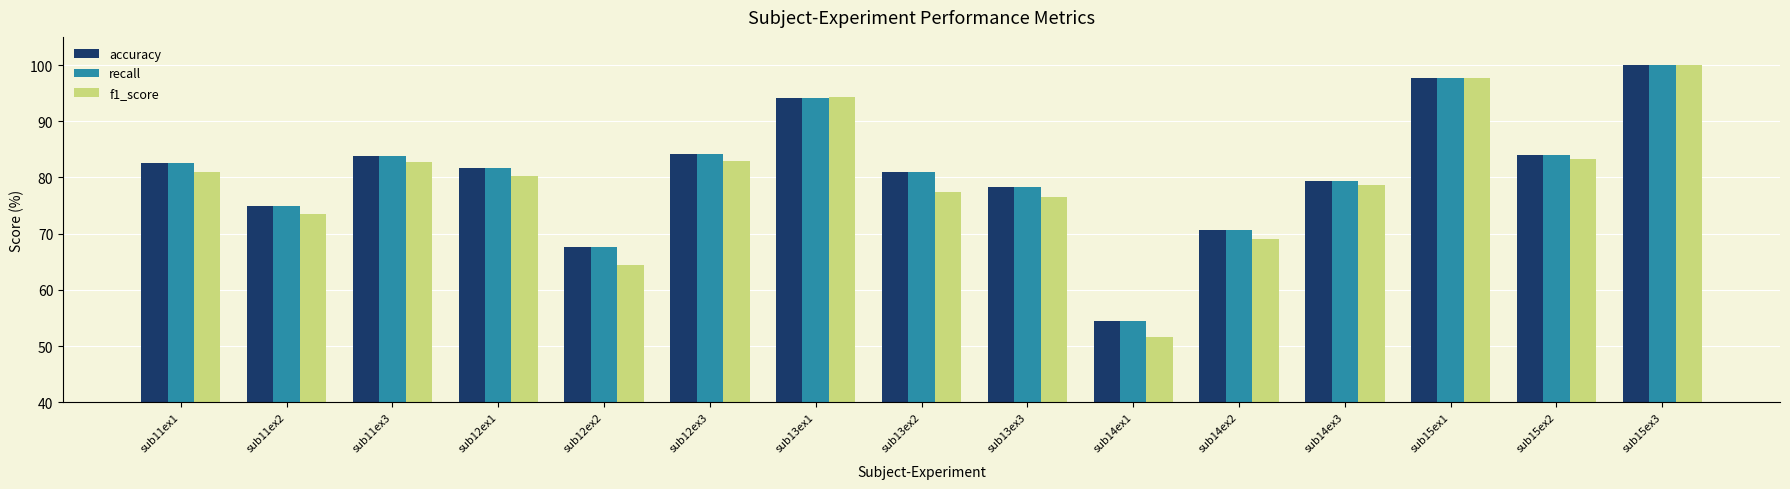

Does the chart contain any negative values?

No